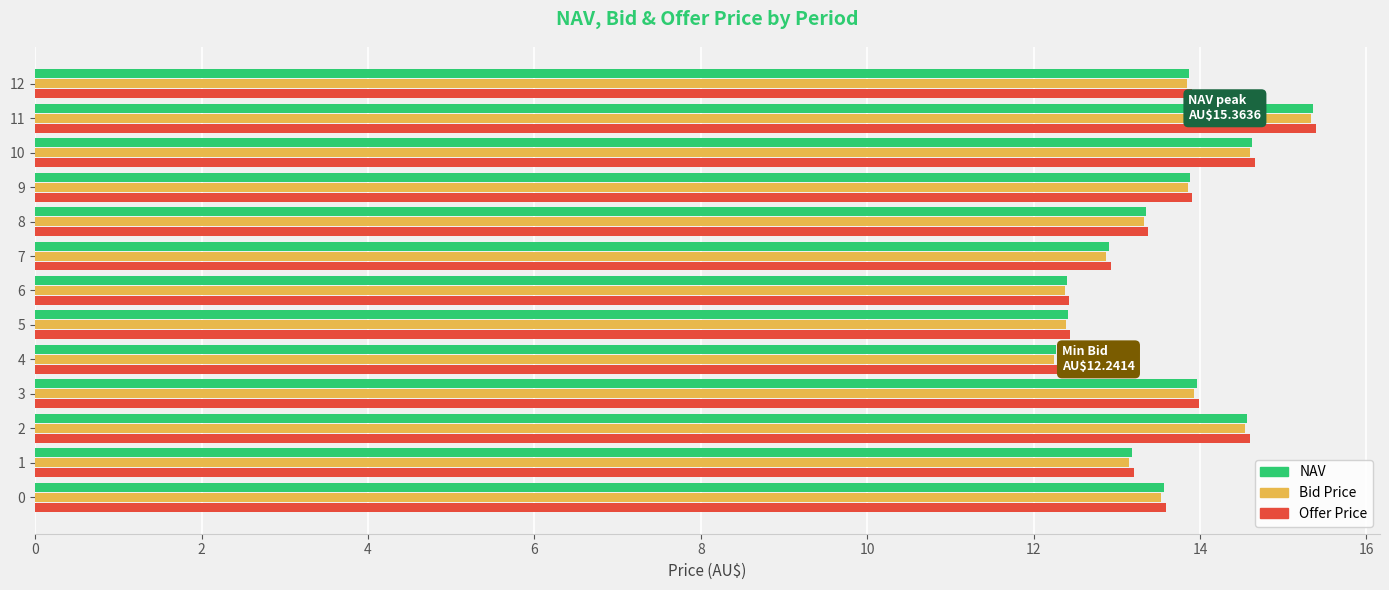

Is the value of Offer Price at 5 greater than the value of Bid Price at 1?

No